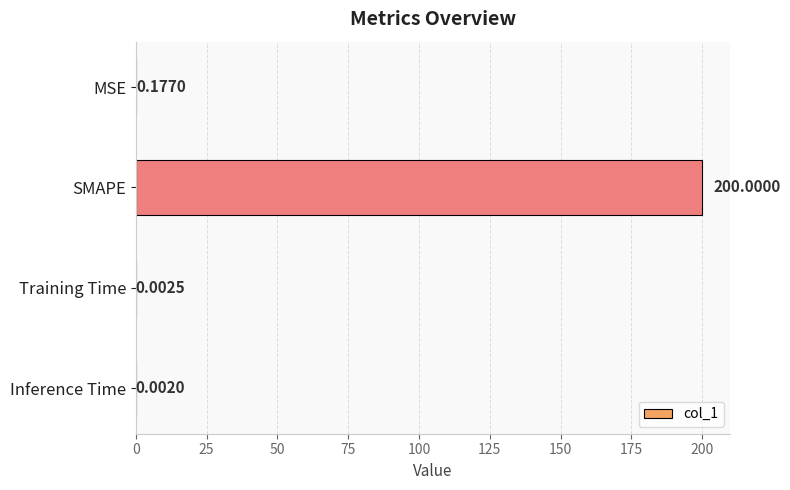

What is the sum of all values?

200.2